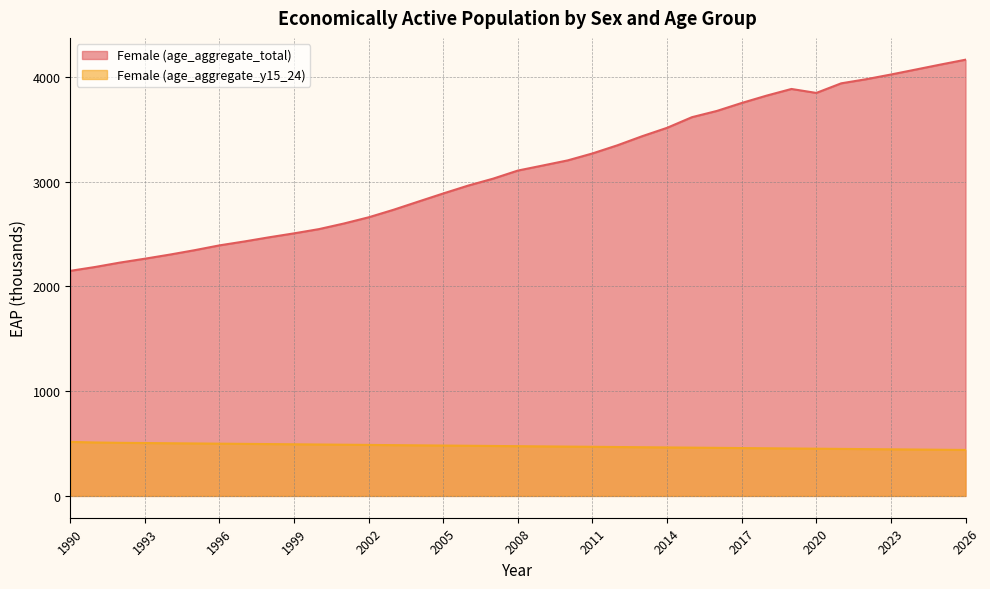

Reading right to left, what are all the values shown in this chart?

Female (age_aggregate_total): 4165.5	4119.3	4071.5	4024.0	3979.0	3939.8	3848.1	3886.0	3822.4	3752.3	3676.2	3616.6	3515.2	3435.1	3348.0	3270.4	3203.9	3155.2	3107.0	3029.4	2963.4	2888.3	2810.8	2732.6	2660.6	2601.1	2547.7	2507.4	2469.8	2429.8	2392.5	2346.5	2304.3	2265.2	2228.3	2186.1	2149.2
Female (age_aggregate_y15_24): 439.0	441.0	443.0	445.0	447.0	449.0	451.0	453.0	455.0	457.0	459.0	461.0	463.0	465.0	467.0	469.0	471.0	473.0	475.0	477.0	479.0	481.0	483.0	485.0	487.0	489.0	491.0	493.0	495.0	497.0	499.0	501.0	503.0	505.0	506.9	510.3	515.7